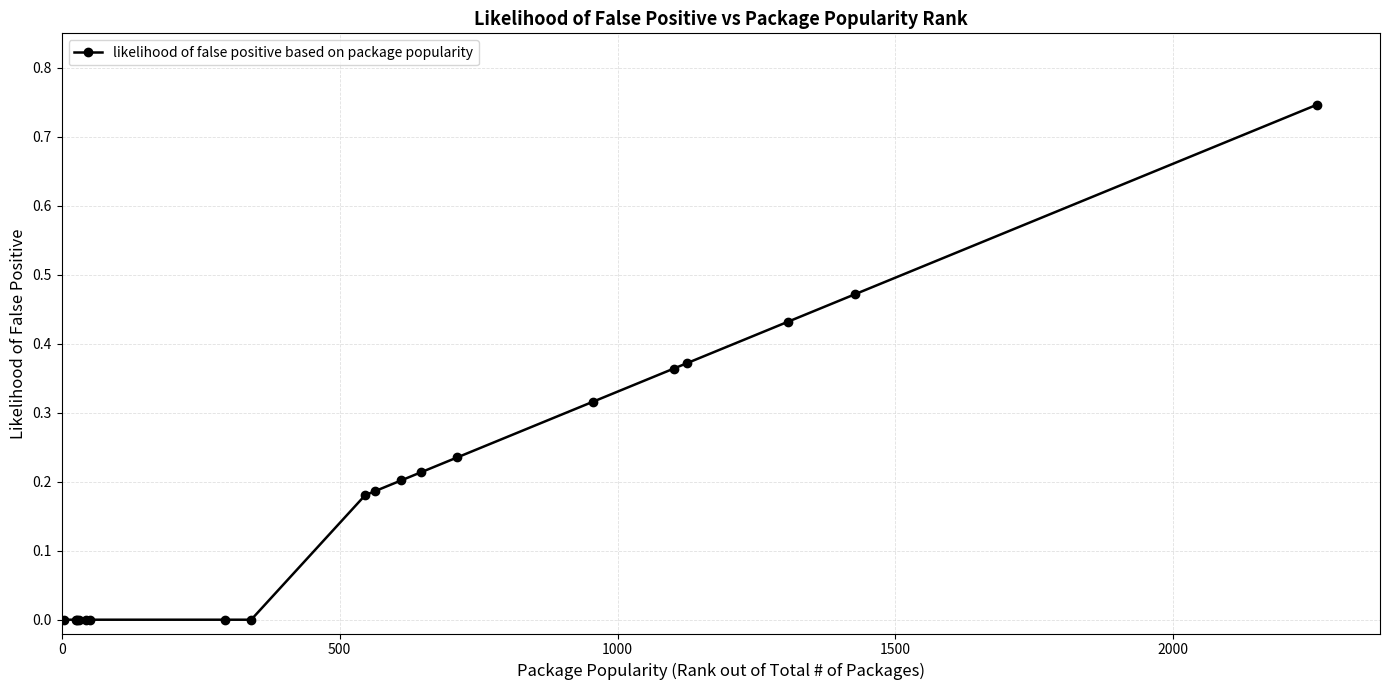

What is the sum of all values?

3.7